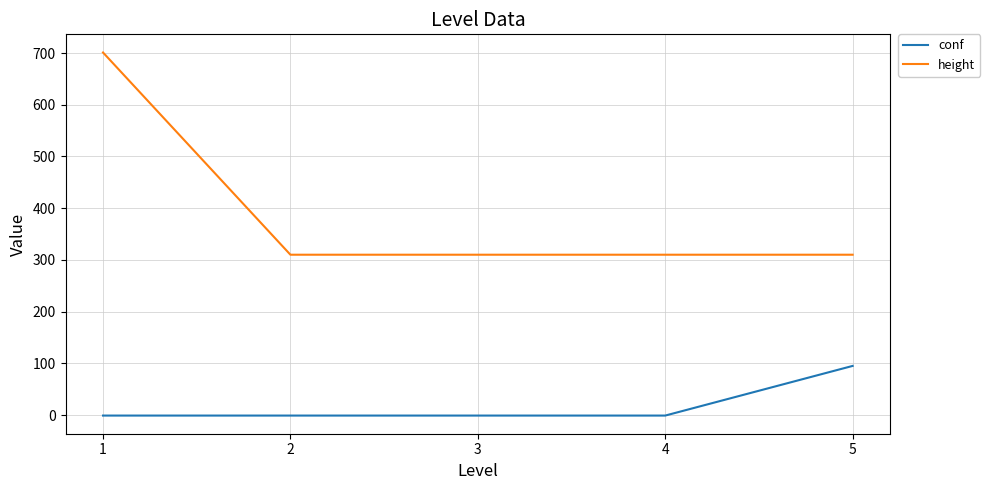

Rank the series at 2 from highest to lowest value.

height, conf